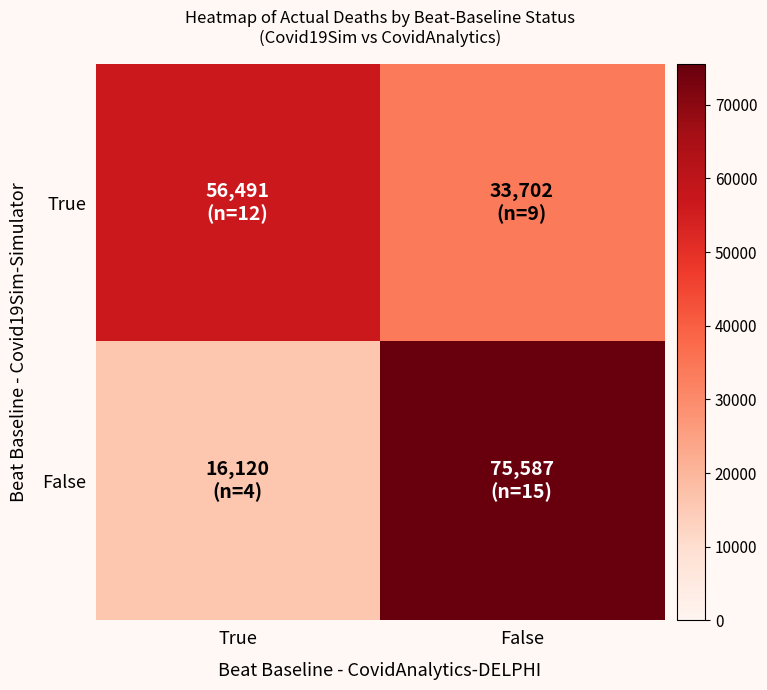

At which category does the chart reach its minimum across all series?

True